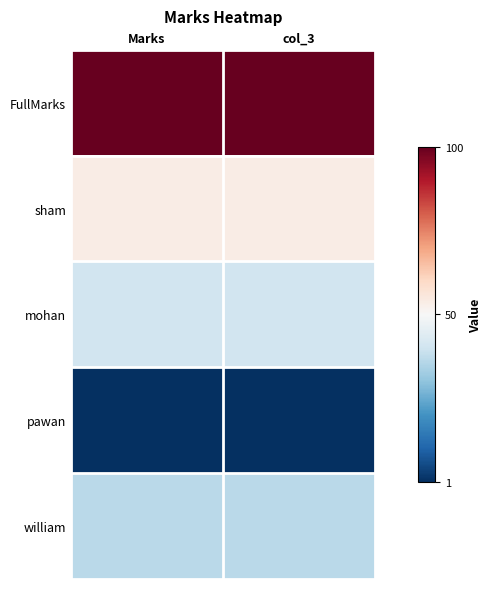

Reading left to right, transcribe all the data shown in this chart.

FullMarks: Marks=100	col_3=100
sham: Marks=54	col_3=54
mohan: Marks=41	col_3=41
pawan: Marks=1	col_3=1
william: Marks=37	col_3=37